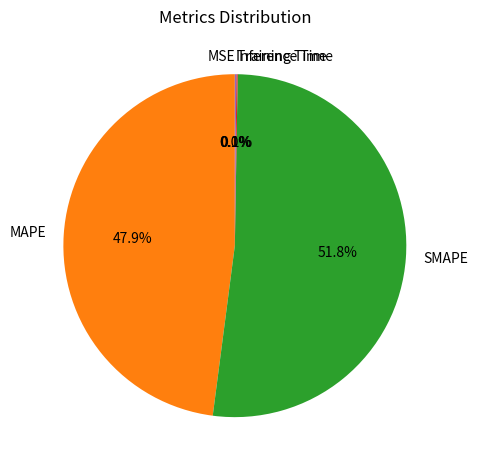

Which category has the biggest portion of the pie?

SMAPE